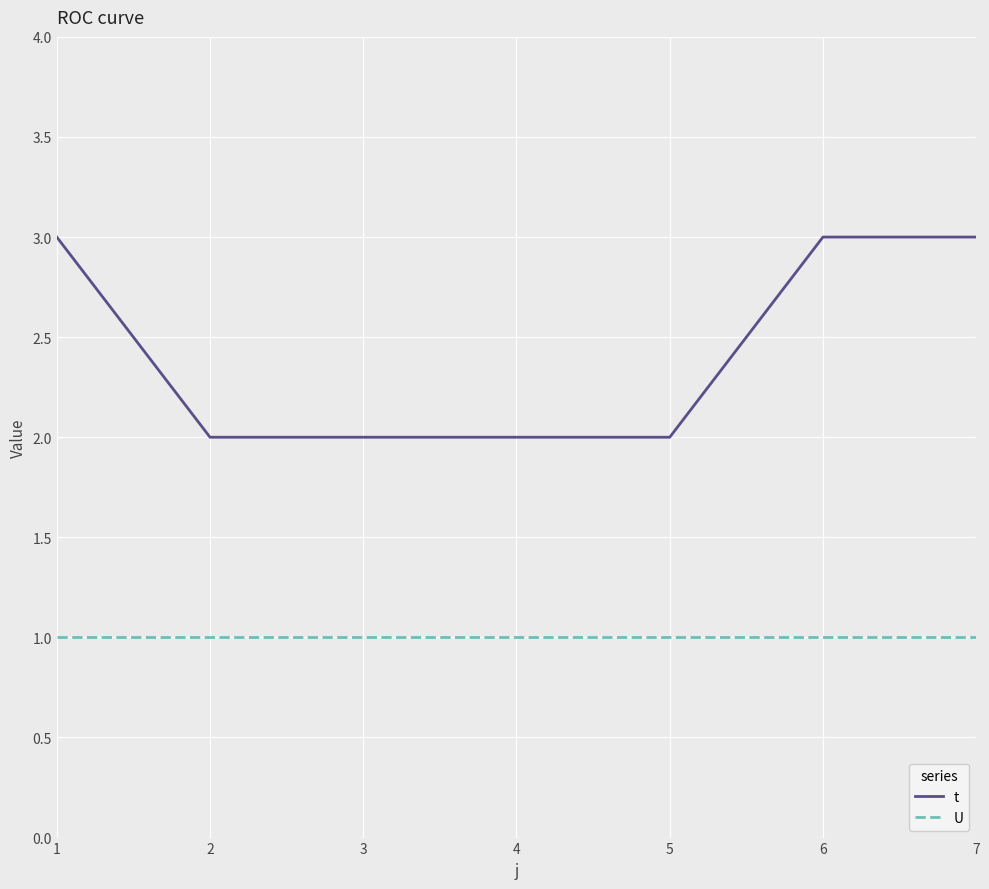

The value of t at 2 is 1. True or false?

False